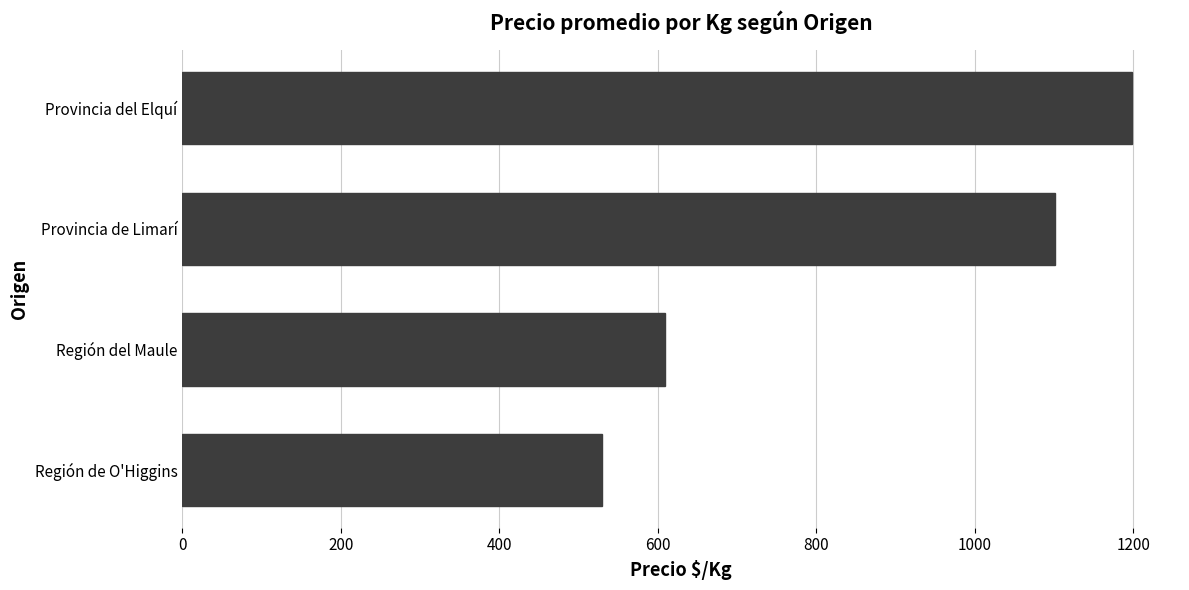

At which label is the value closest to 864?

Provincia de Limarí